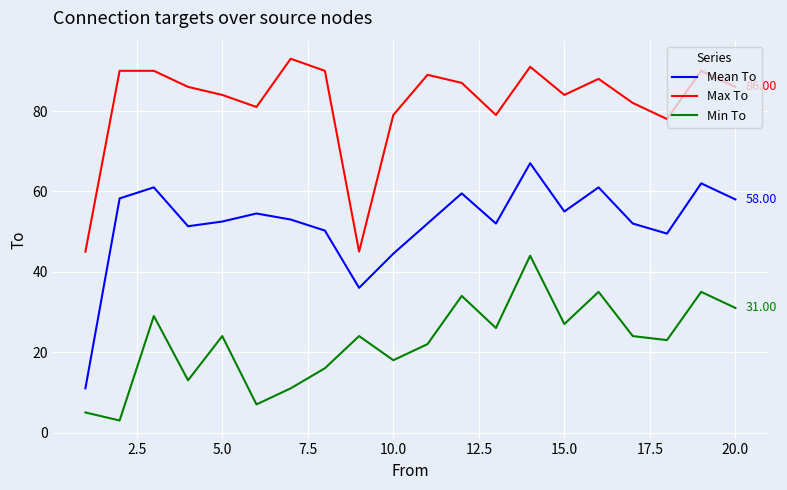

Does the chart have visible grid lines?

Yes